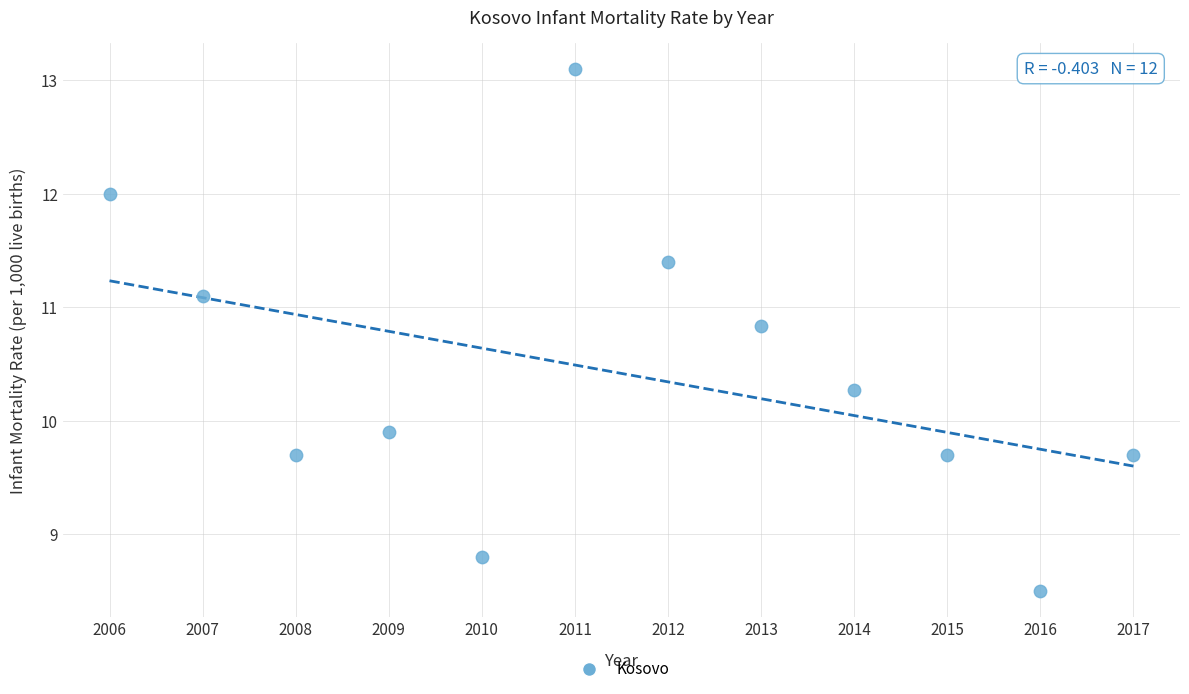

What Y value in the scatter plot is closest to 10?

9.9